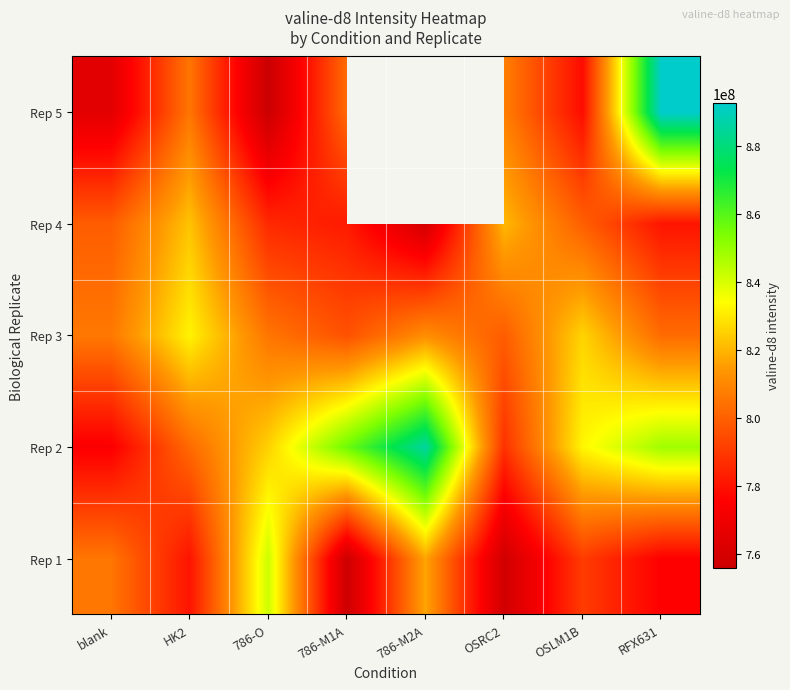

What is the difference between the Rep 3 values at RFX631 and 786-M1A?

6733282.4